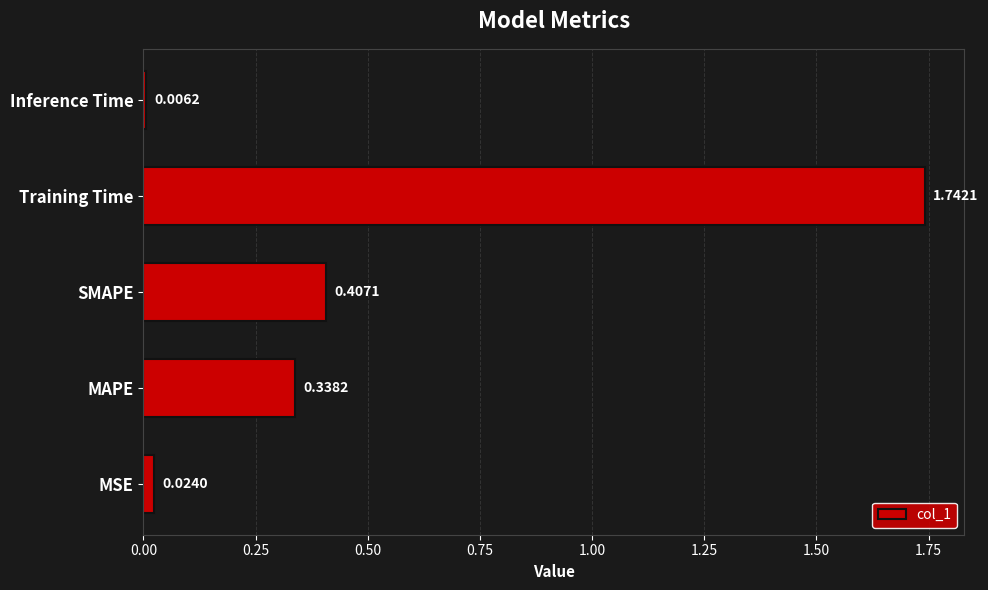

What is the change in value from MSE to SMAPE?

+0.4